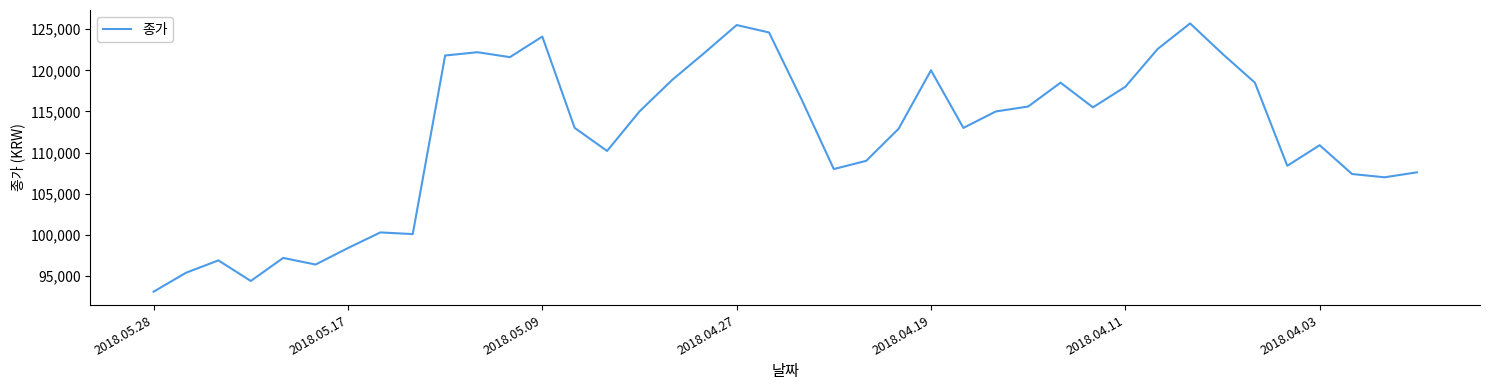

What is the maximum value shown in the chart?

125700